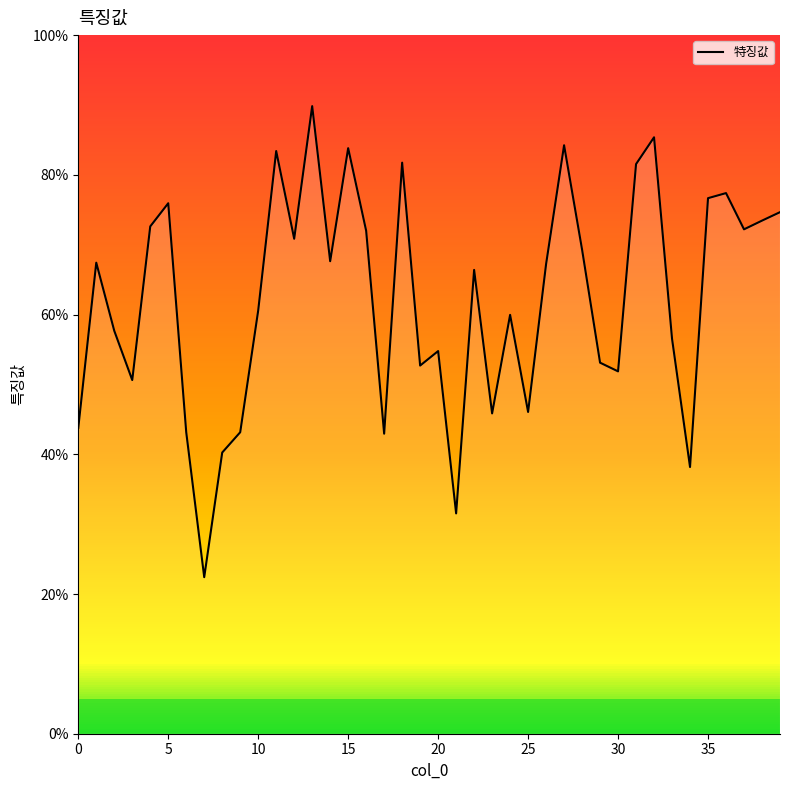

Reading left to right, transcribe all the data shown in this chart.

0.4	0.7	0.6	0.5	0.7	0.8	0.4	0.2	0.4	0.4	0.6	0.8	0.7	0.9	0.7	0.8	0.7	0.4	0.8	0.5	0.5	0.3	0.7	0.5	0.6	0.5	0.7	0.8	0.7	0.5	0.5	0.8	0.9	0.6	0.4	0.8	0.8	0.7	0.7	0.7